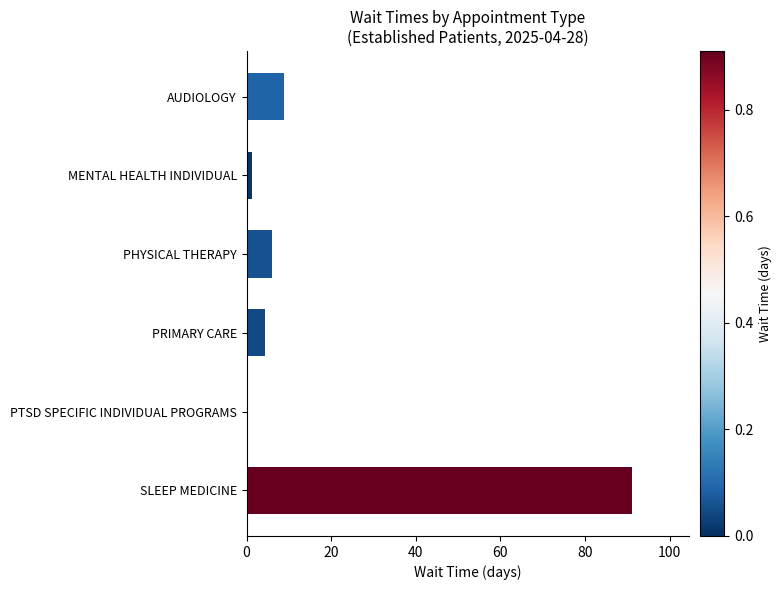

What is the change in value from PHYSICAL THERAPY to PTSD SPECIFIC INDIVIDUAL PROGRAMS?

-6.0